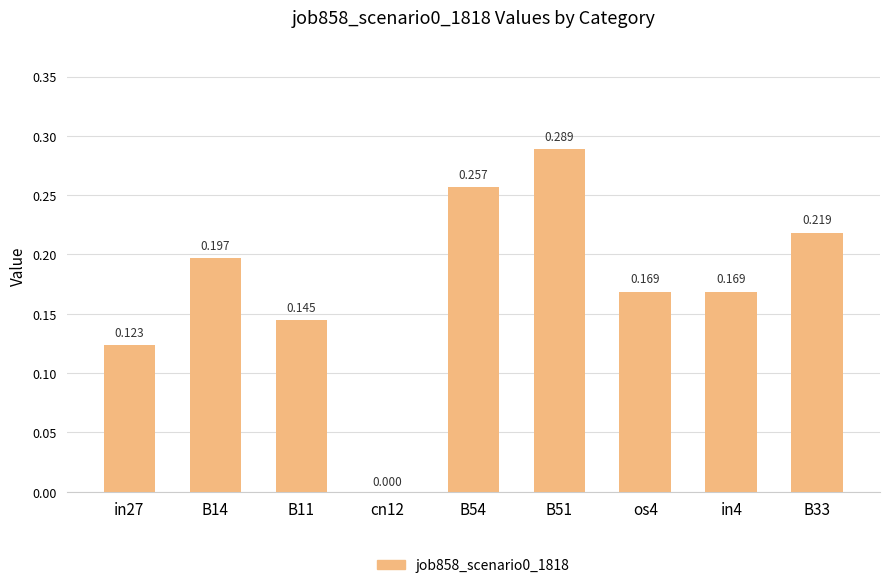

What is the label of the 3rd bar from the left?

B11